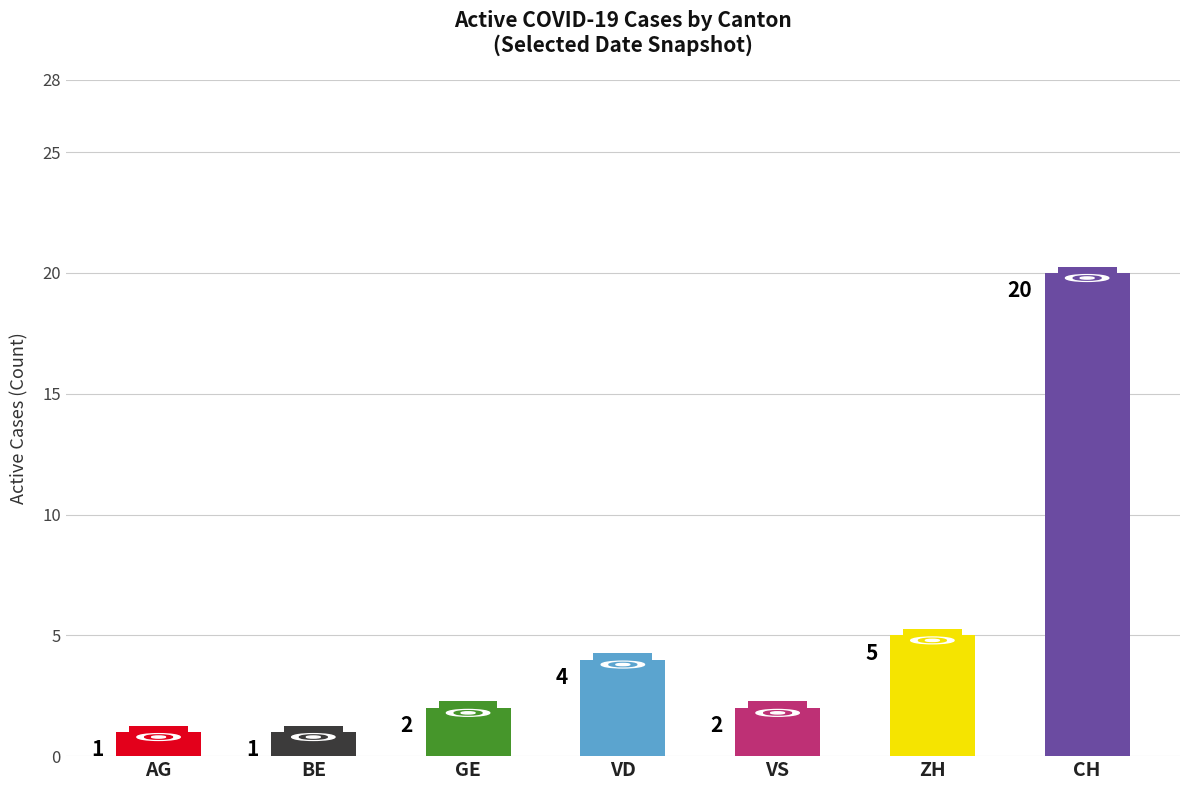

What is the maximum value shown in the chart?

20